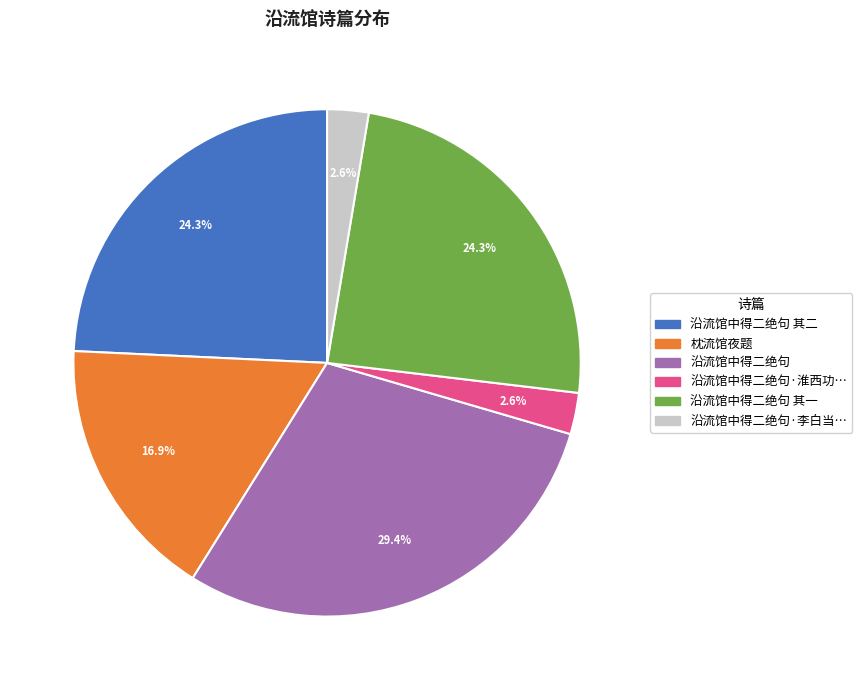

Is there a majority slice in this chart?

No